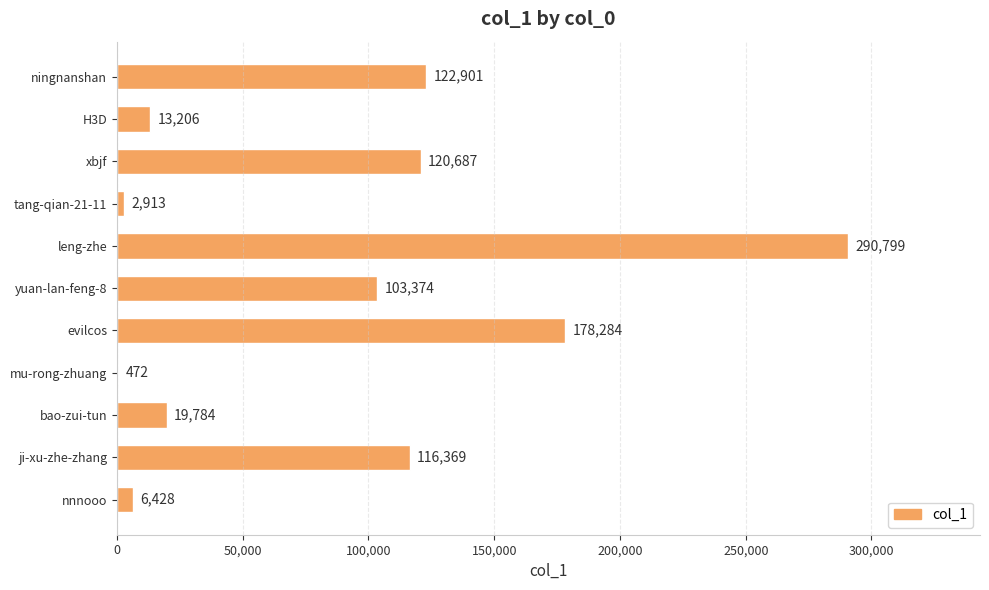

Are the bars horizontal?

Yes